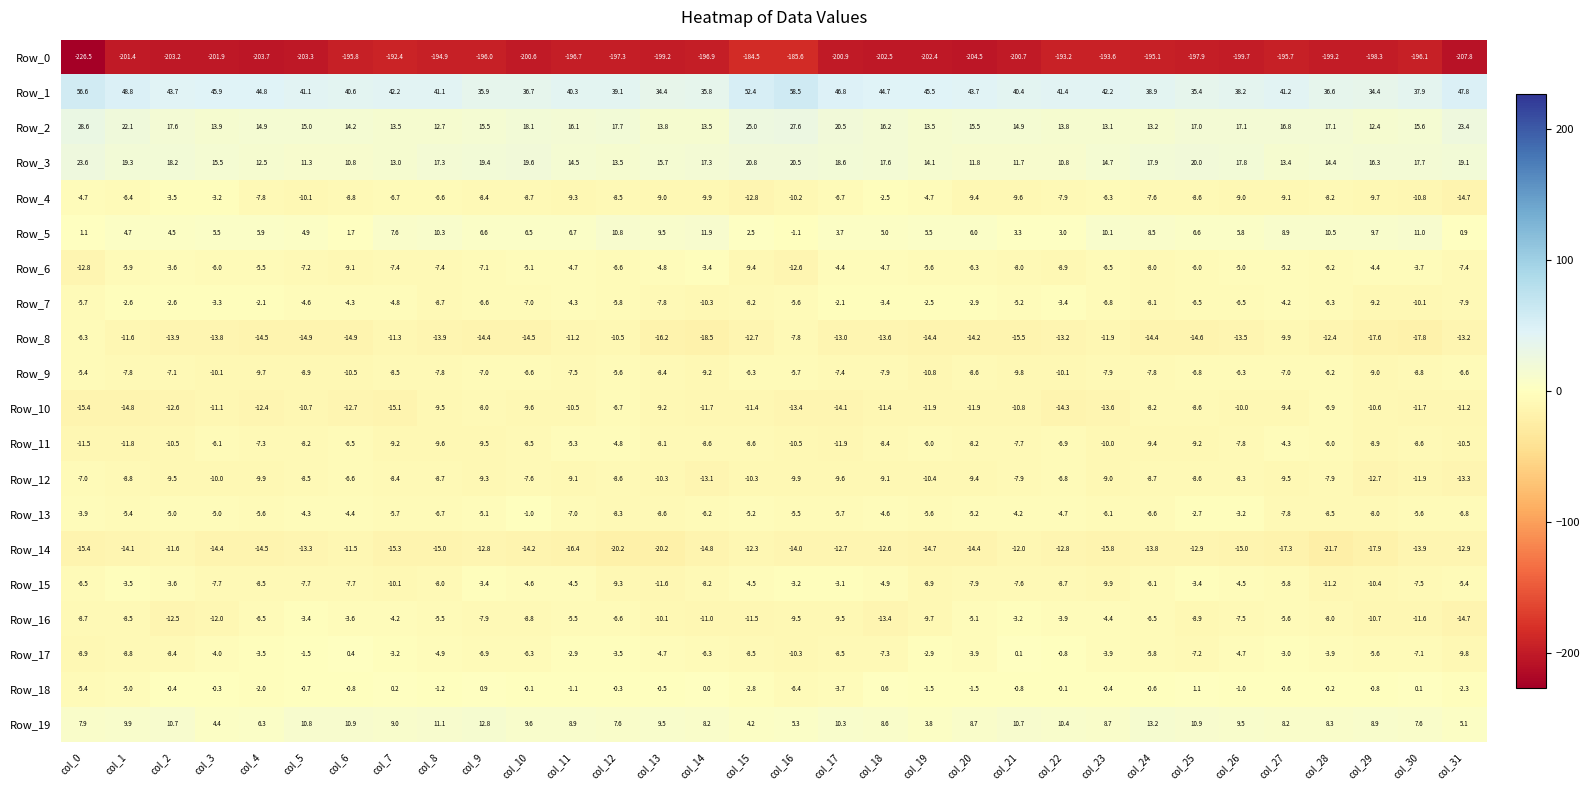

Which series changed the most between col_17 and col_22?

Row_3